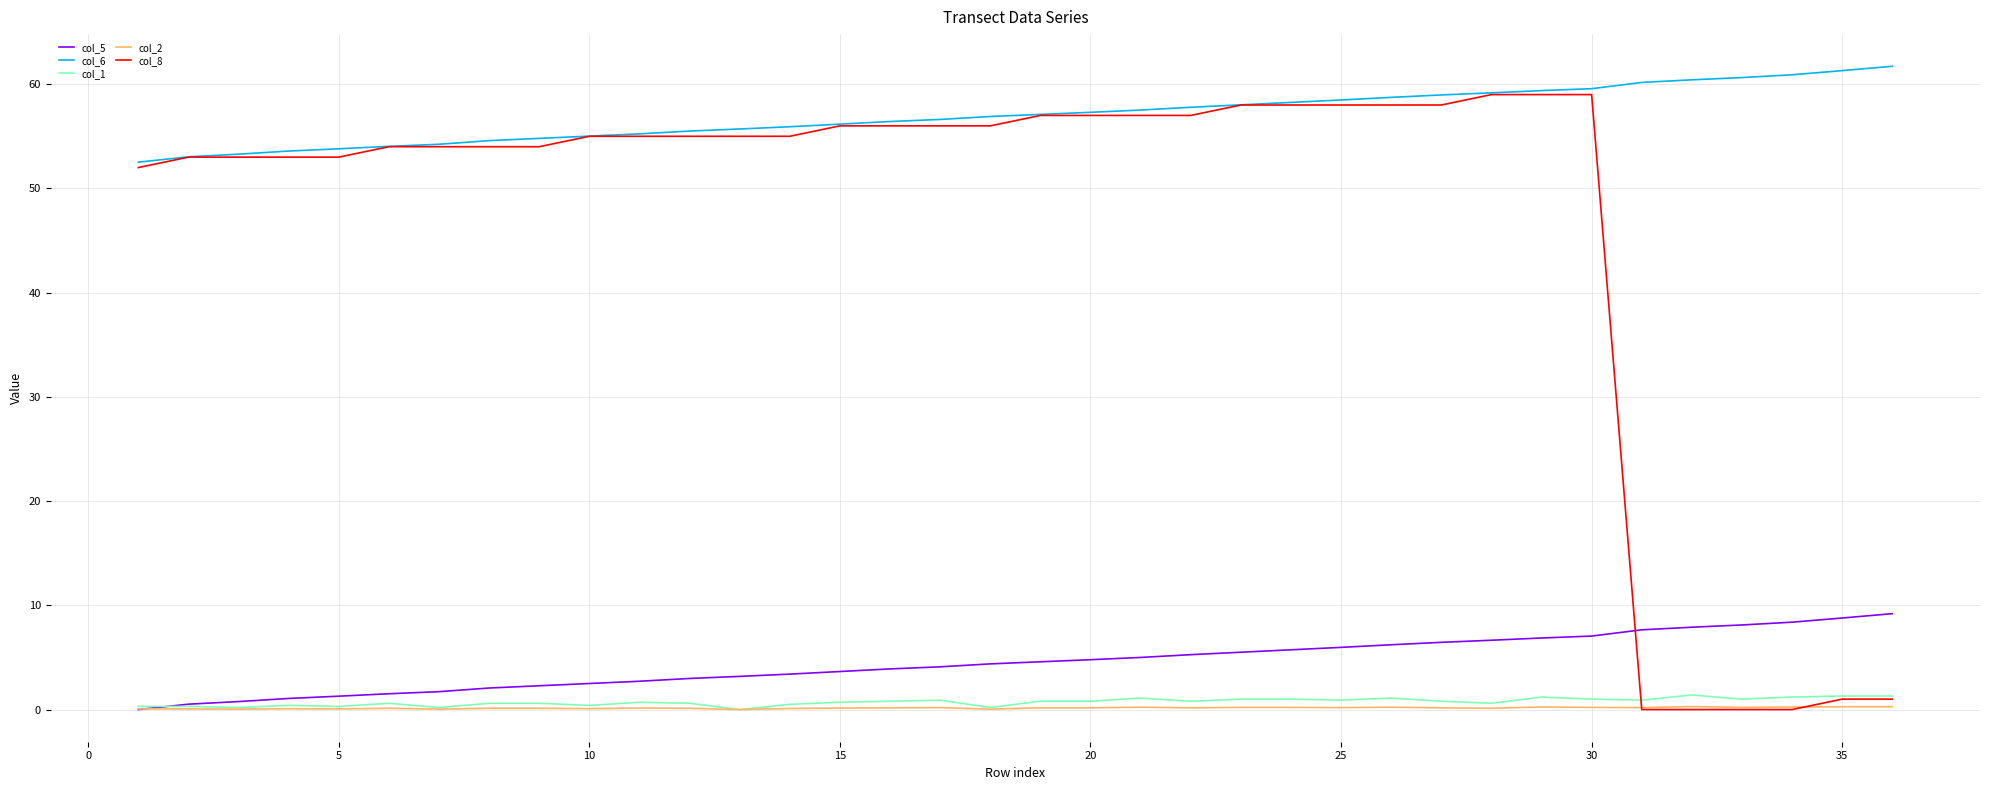

Is this an area chart (filled region under the line)?

No